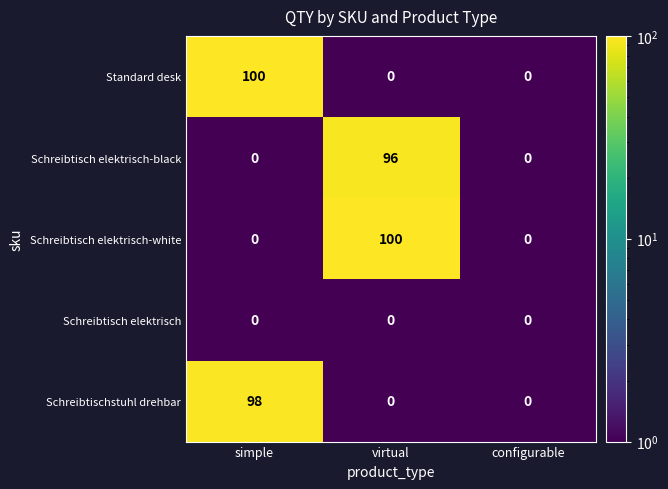

What is the difference between the maximum and second lowest values in the Schreibtisch elektrisch-white series?

100